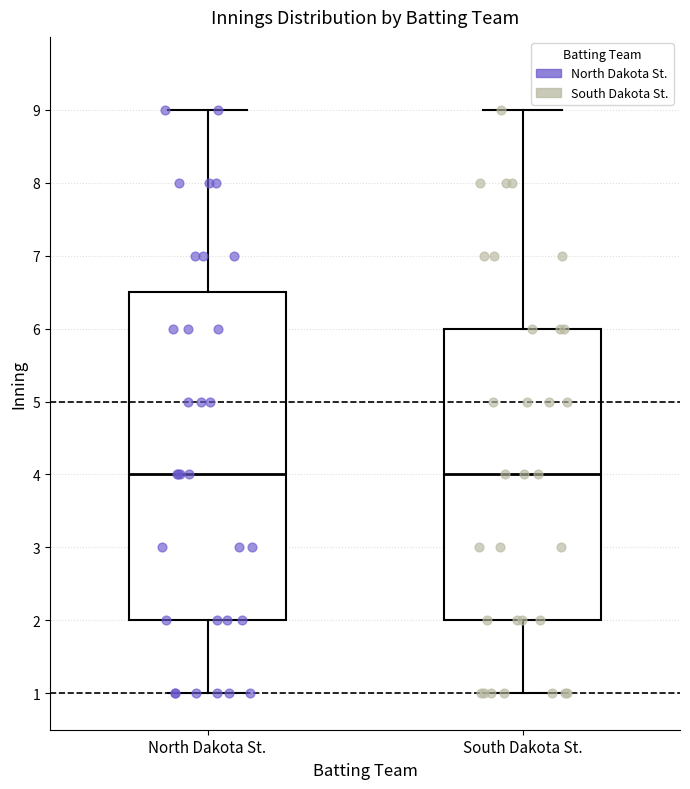

Reading left to right, read every box against the y-axis: the position of its median line, the range the box covers, and the ends of its whiskers. The values are not printed on the chart, so give them approximately, as read against the axis.

North Dakota St.: median 4.0, box 2.0 to 6.5, whiskers 1.0 to 9.0
South Dakota St.: median 4.0, box 2.0 to 6.0, whiskers 1.0 to 9.0